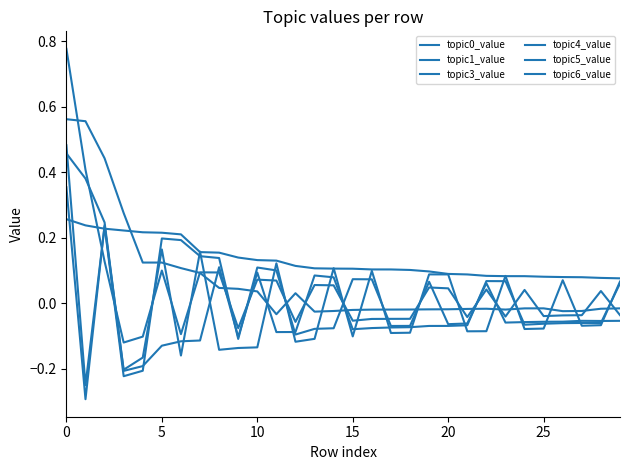

Is this an area chart (filled region under the line)?

No